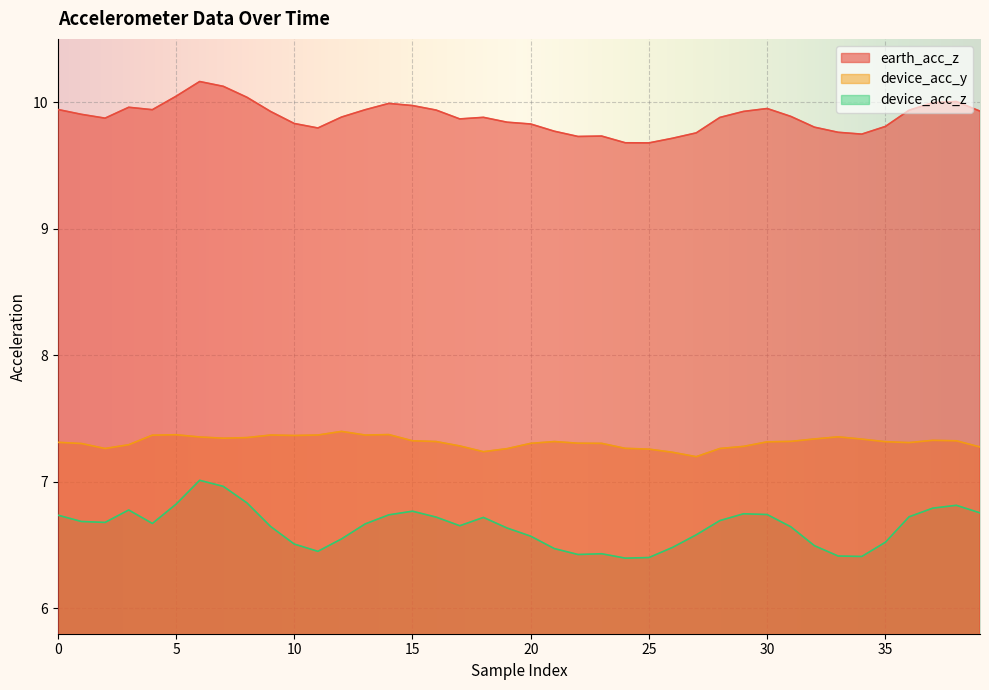

Which series has the largest range (max minus min)?

device_acc_z